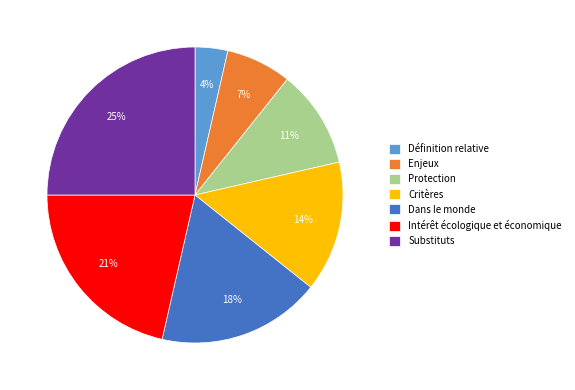

Count the number of slices in the pie.

7